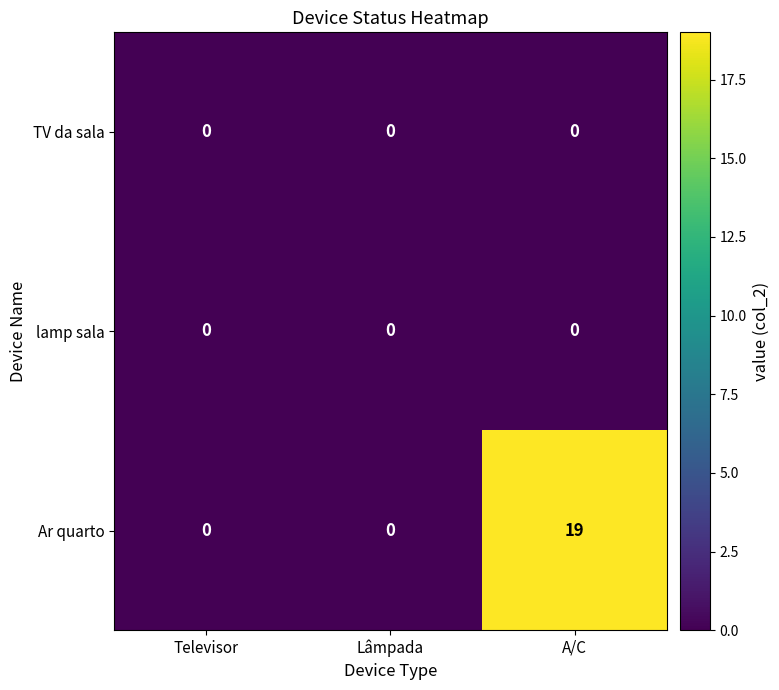

What is the maximum value shown in the chart?

19